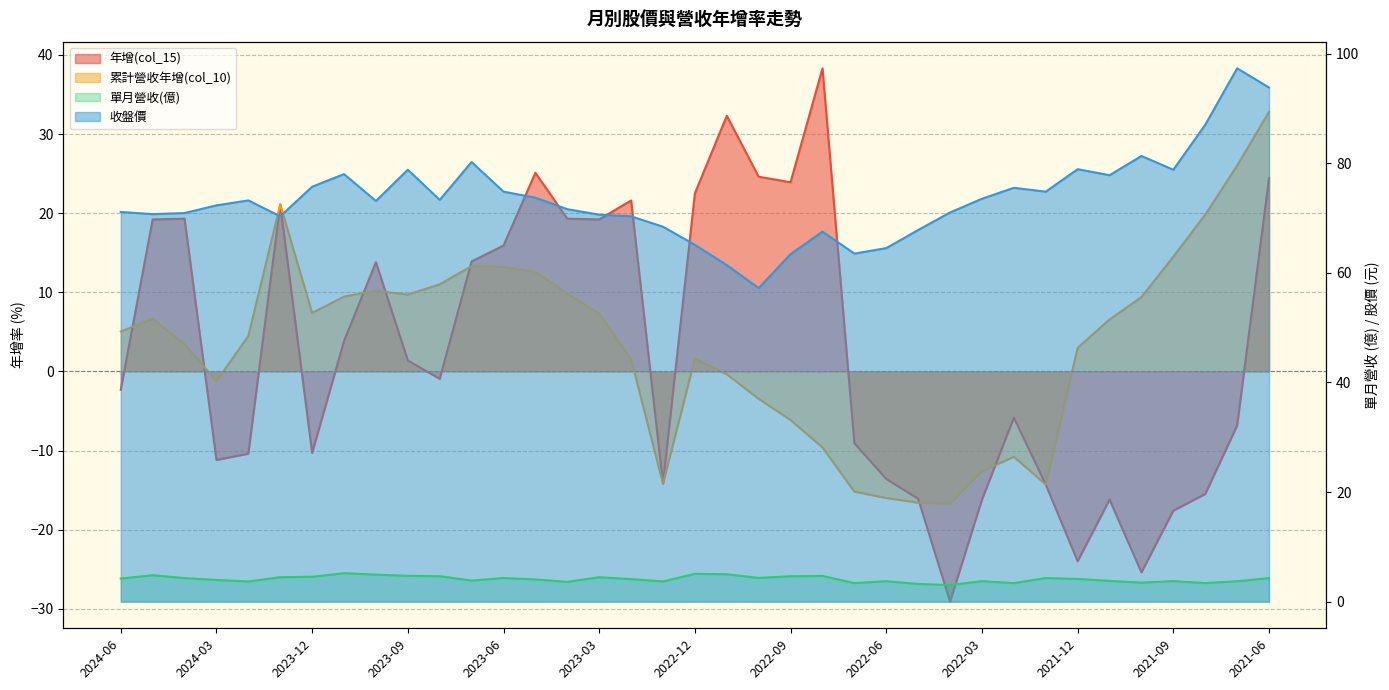

At which label does 收盤價 first exceed 73?

2024-02